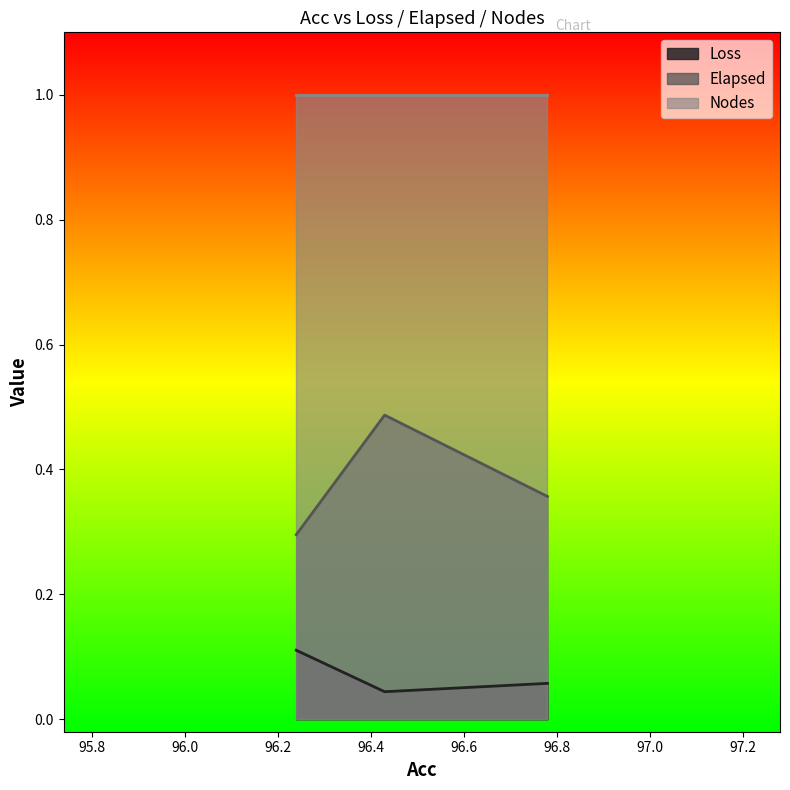

What value does the Nodes series have at 96.43?

1.0